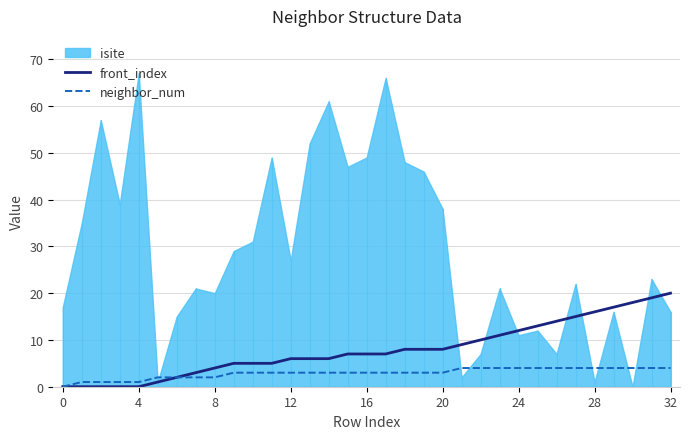

The value of neighbor_num at 19 is 3. True or false?

True